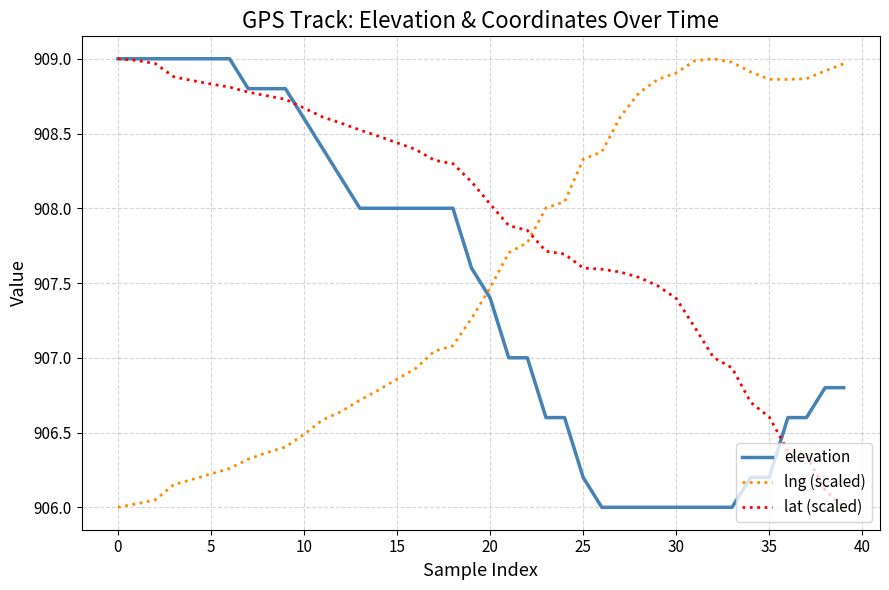

How many intersections are there between lng (scaled) and lat (scaled)?

1